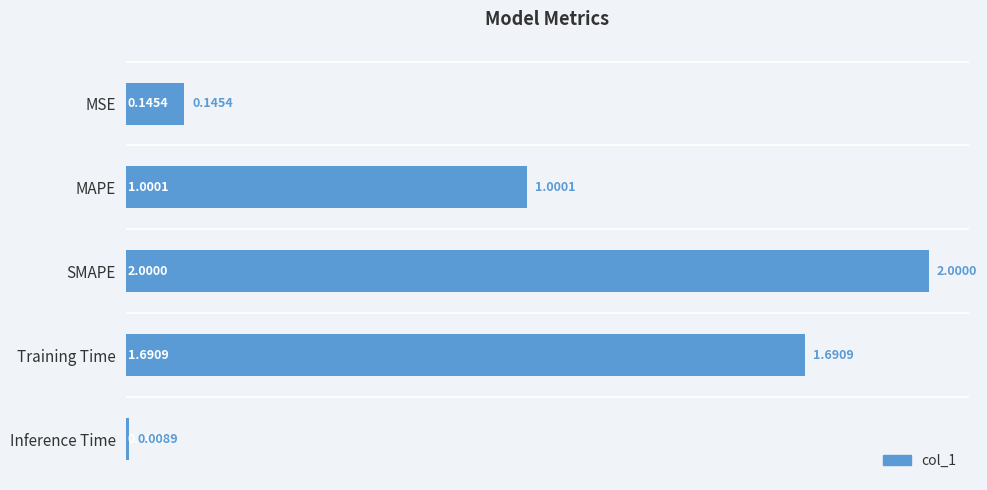

Between Training Time and SMAPE, which is larger?

SMAPE